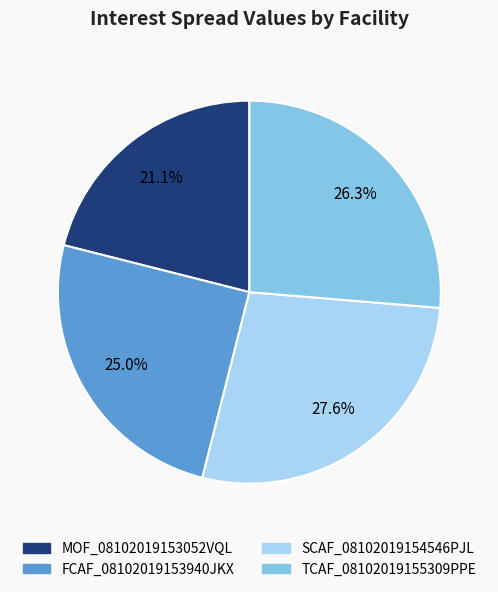

Which has a higher value, MOF_08102019153052VQL or FCAF_08102019153940JKX?

FCAF_08102019153940JKX